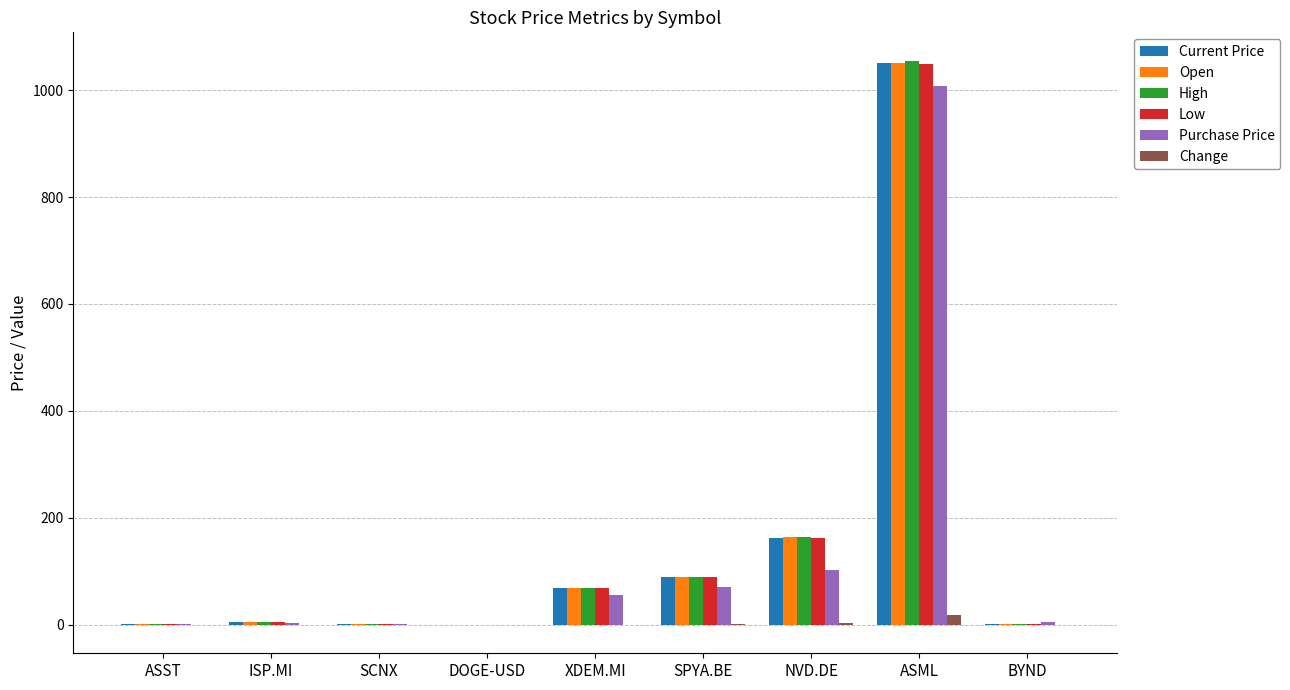

Does the chart contain stacked bars?

No